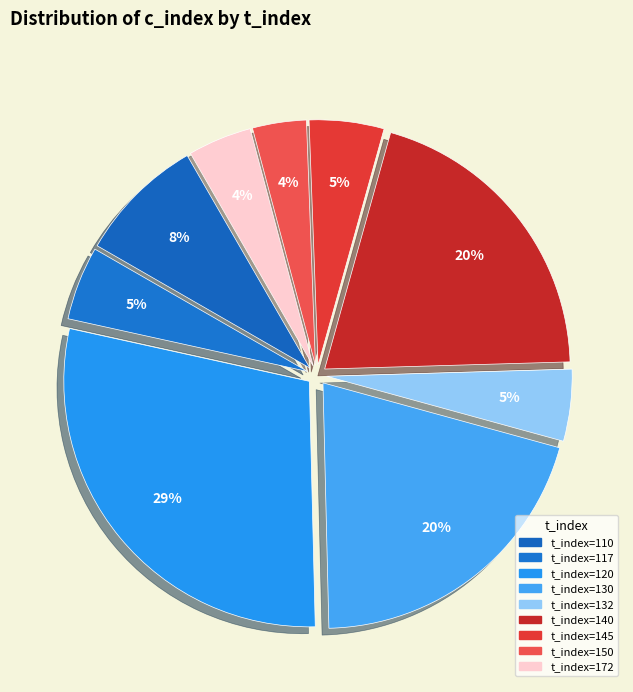

How many slices are in this pie chart?

9